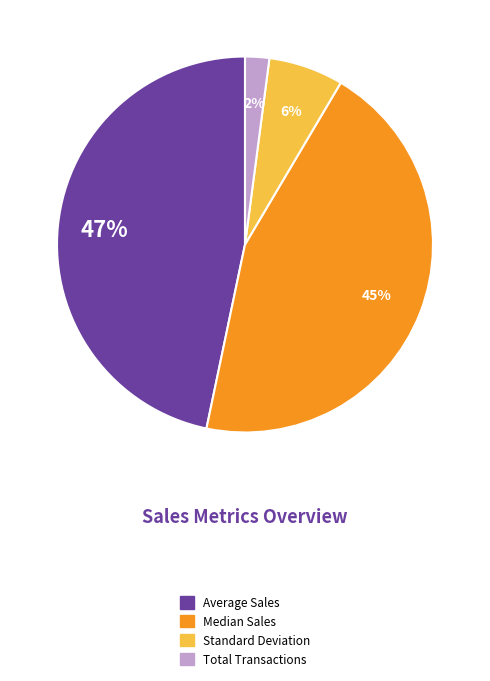

The Average Sales slice represents 61% of the pie. True or false?

False